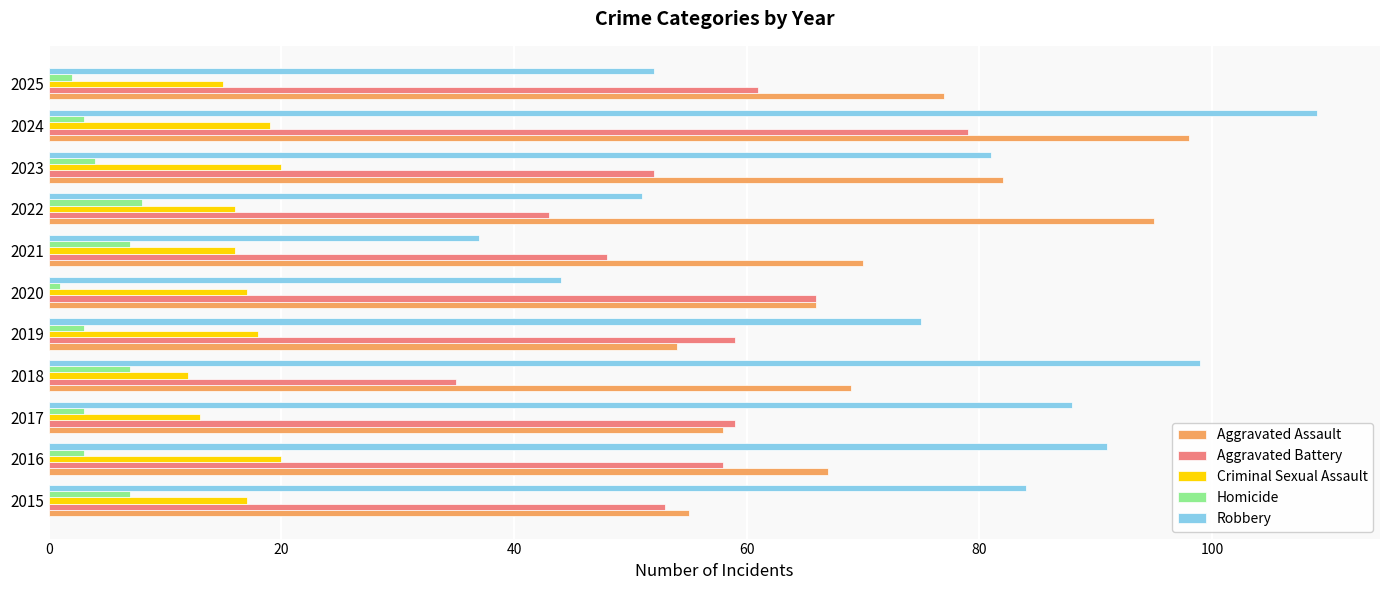

What is the lowest value of the Homicide series?

1